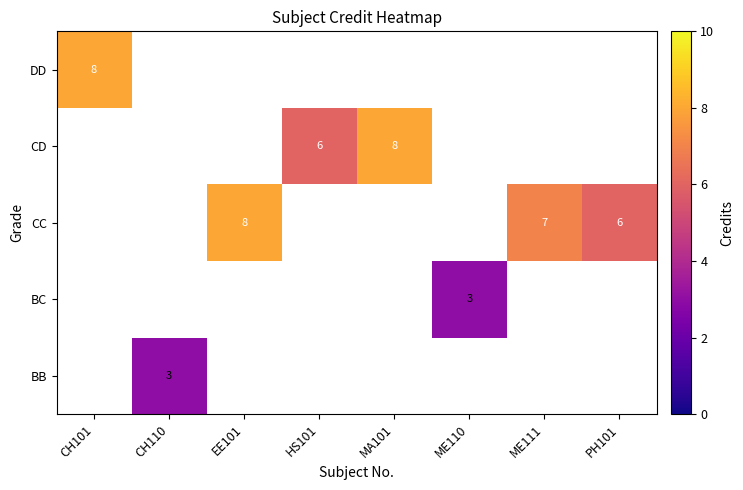

The value of CD at HS101 is 3. True or false?

False